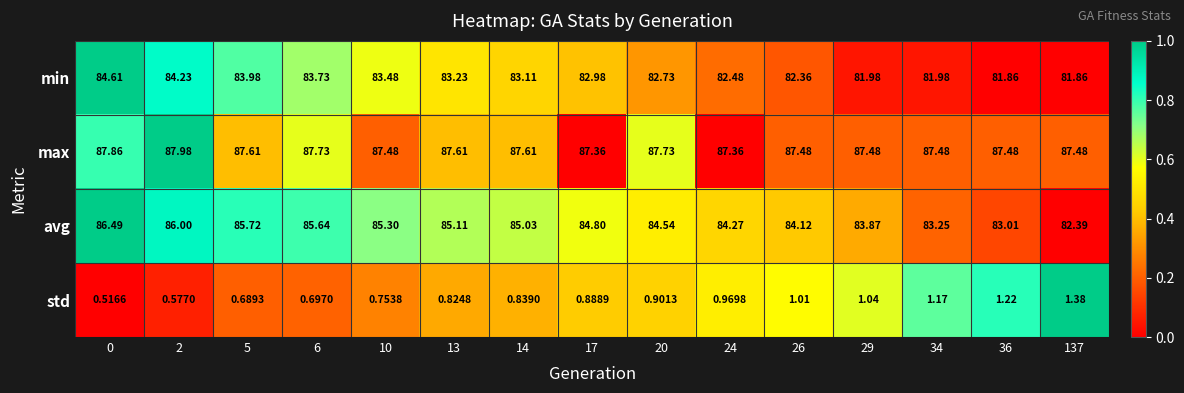

Is the value of std at 26 greater than the value of max at 2?

No